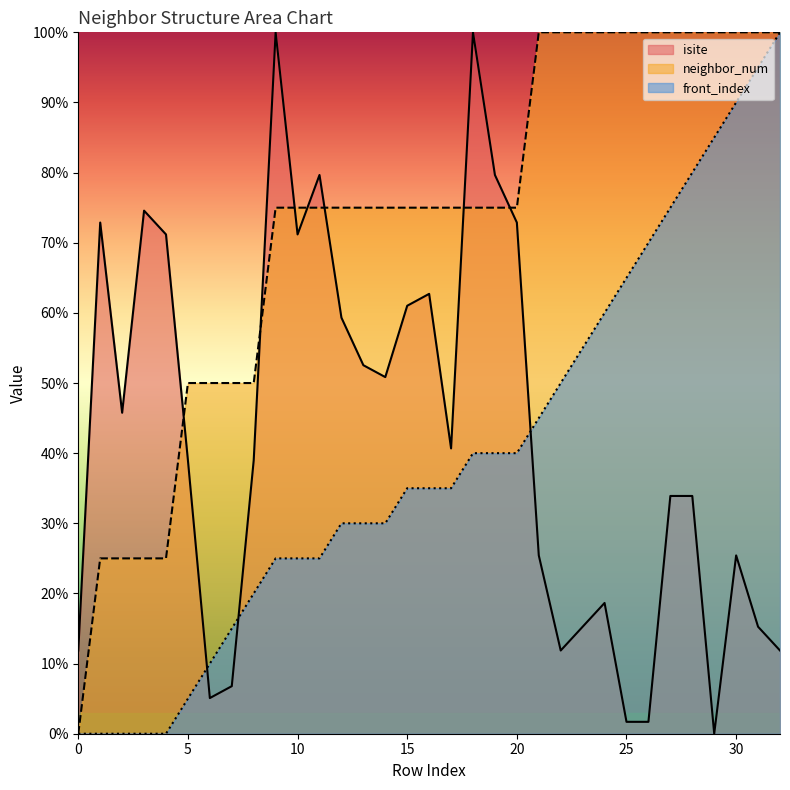

Where is the first local minimum for isite?

2